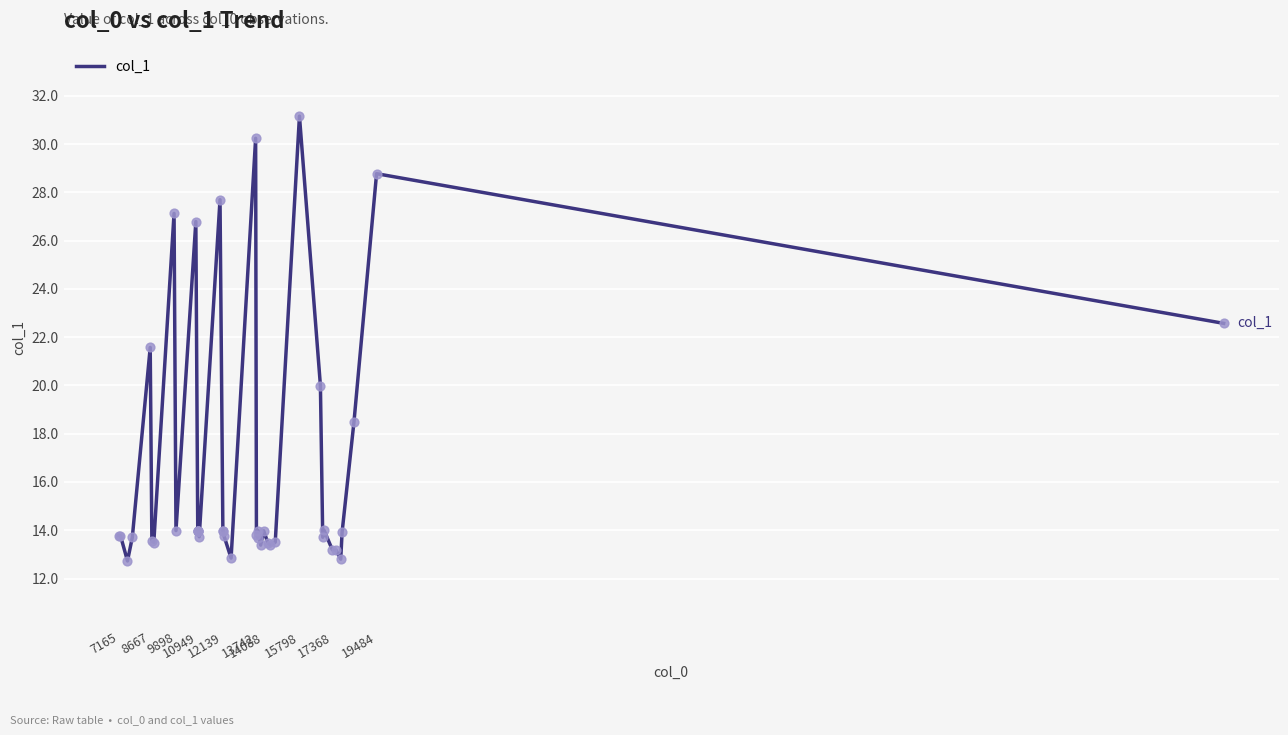

What is the greatest value displayed?

31.2